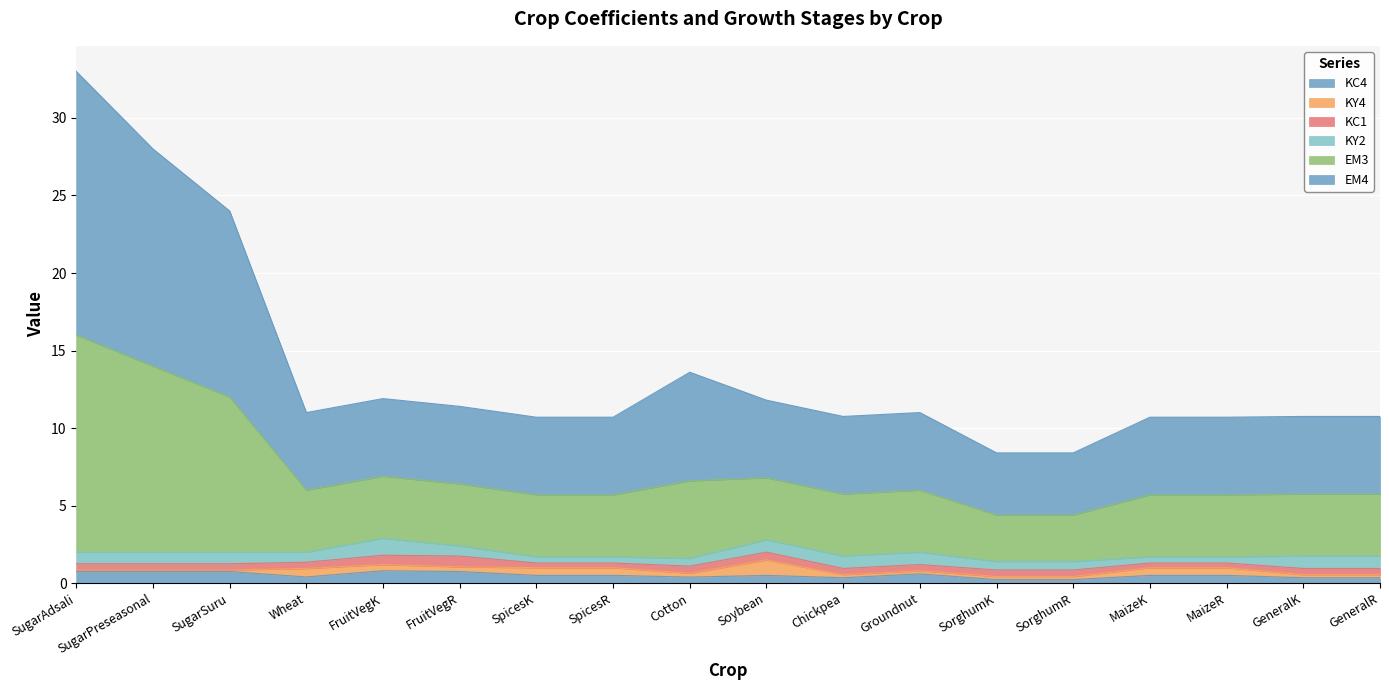

At which category is the sum across all series the highest?

SugarAdsali